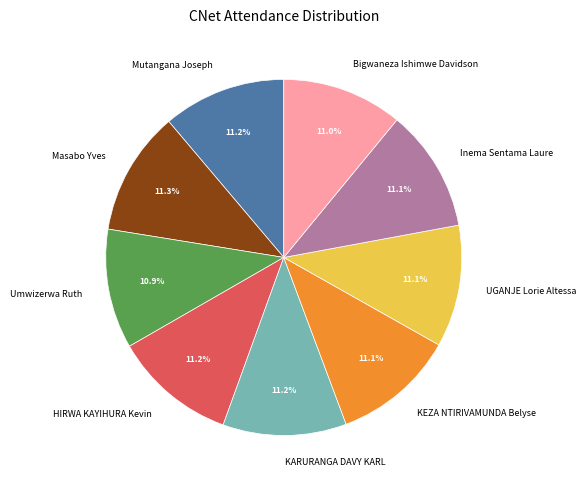

Approximately how many times larger is the value at Inema Sentama Laure compared to KEZA NTIRIVAMUNDA Belyse?

1.0